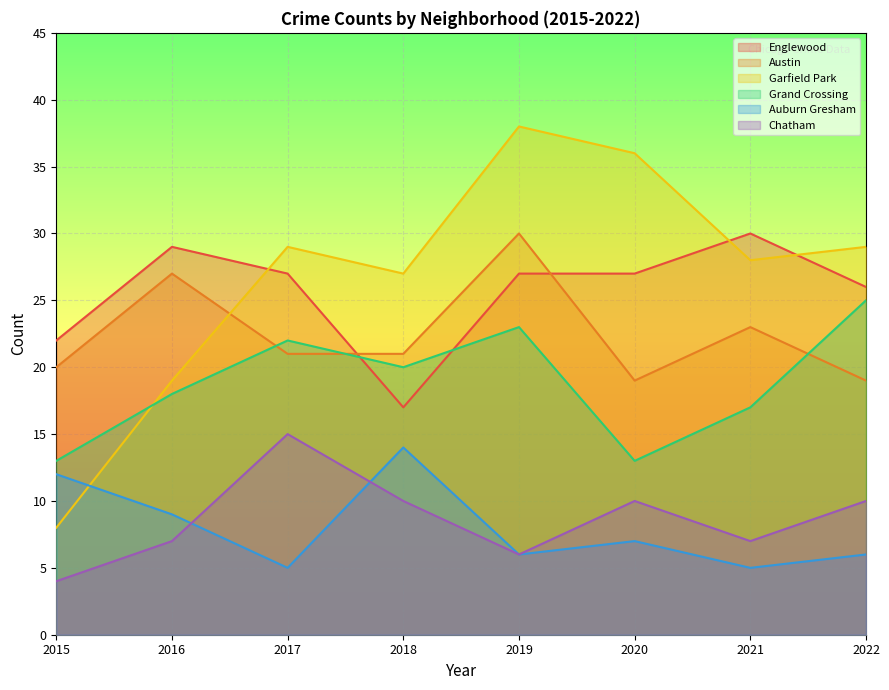

Where is the first local minimum for Englewood?

2018